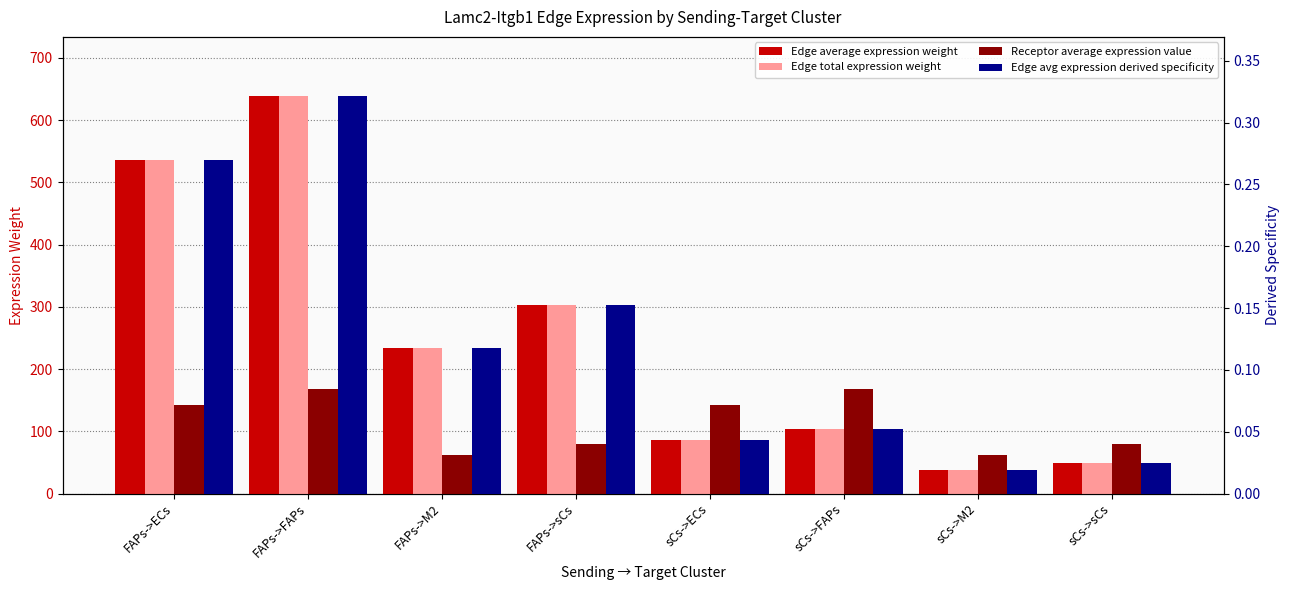

What is the average value of the Edge average expression weight series?

248.4